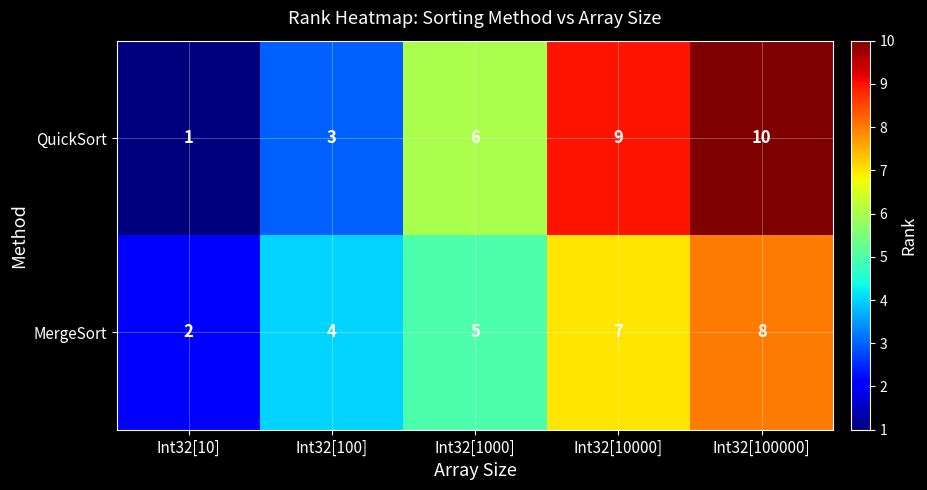

Which category has the lowest value in the MergeSort series?

Int32[10]